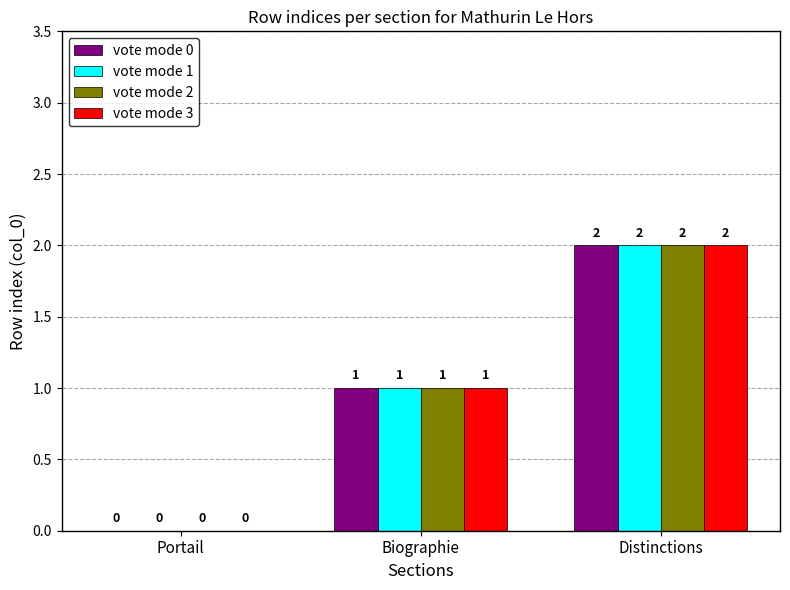

How many distinct data groups are displayed?

4